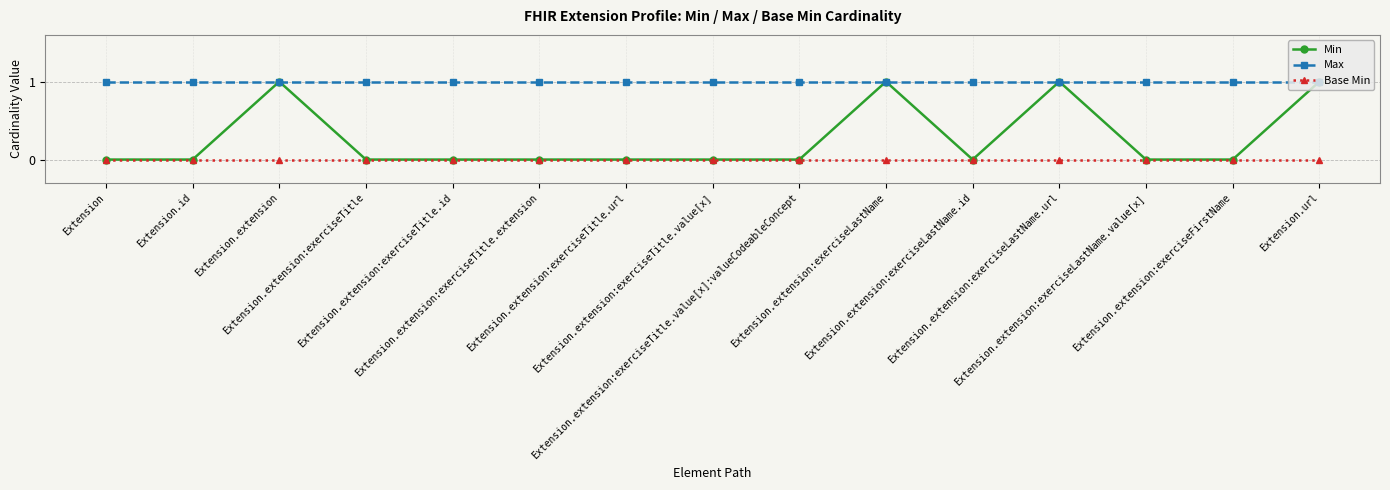

Which series has the largest range (max minus min)?

Min